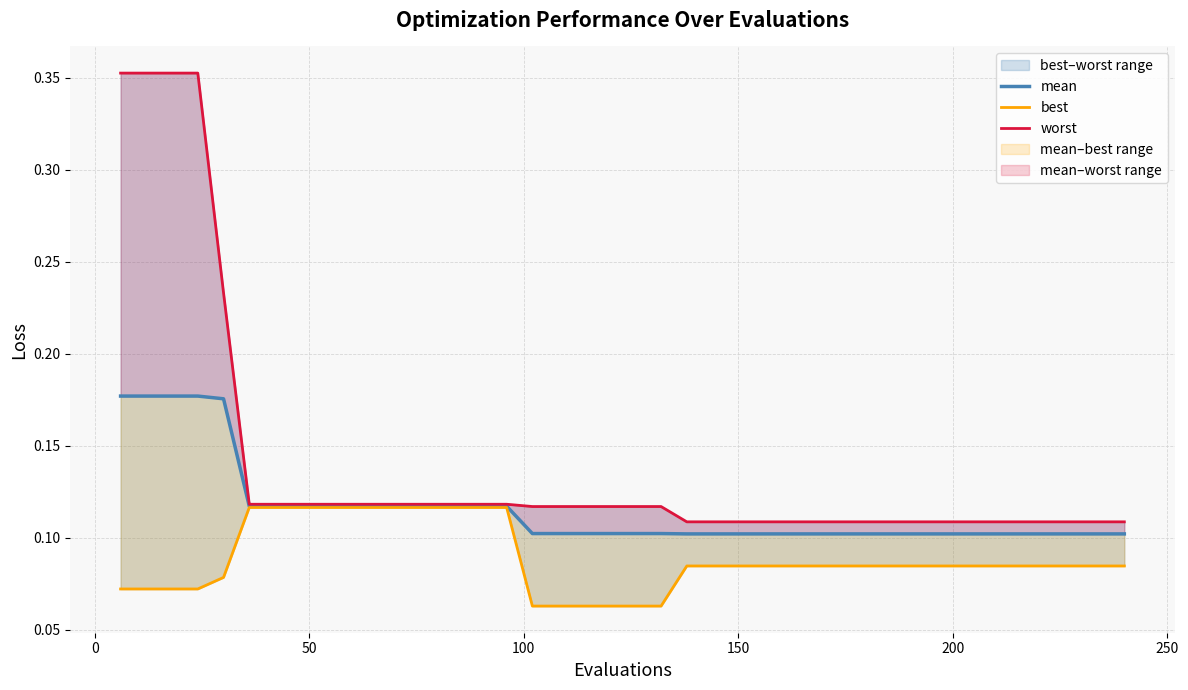

Rank the series by their average value, from highest to lowest.

worst, mean, best